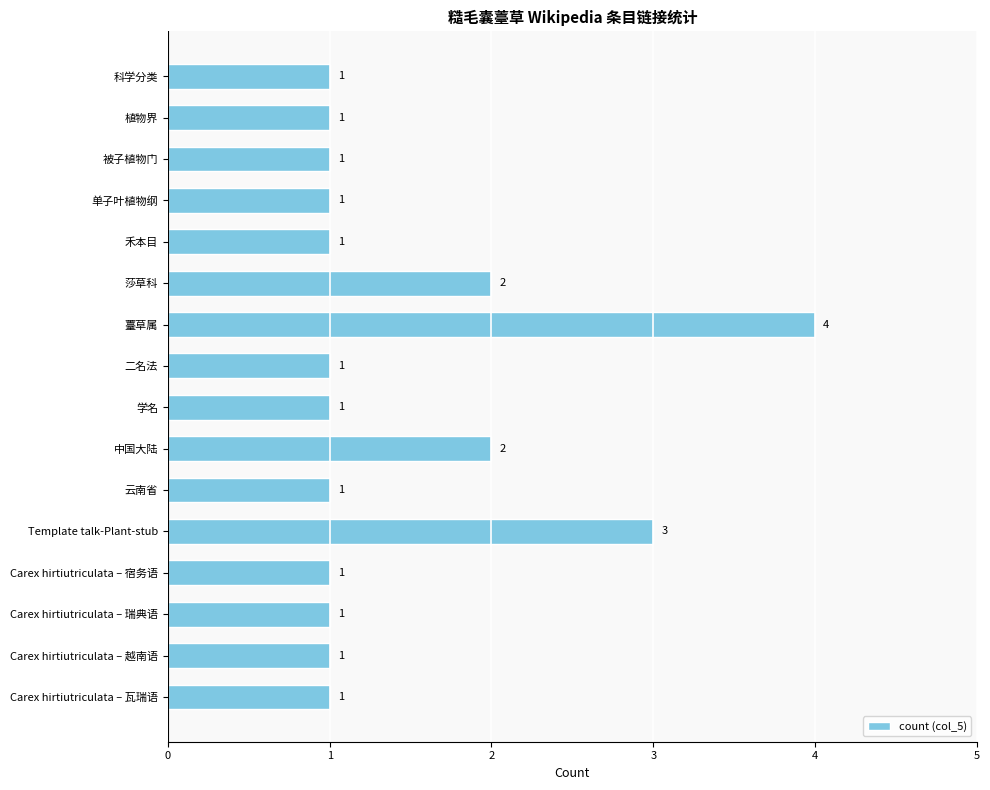

Which category has the highest value across all series?

薹草属